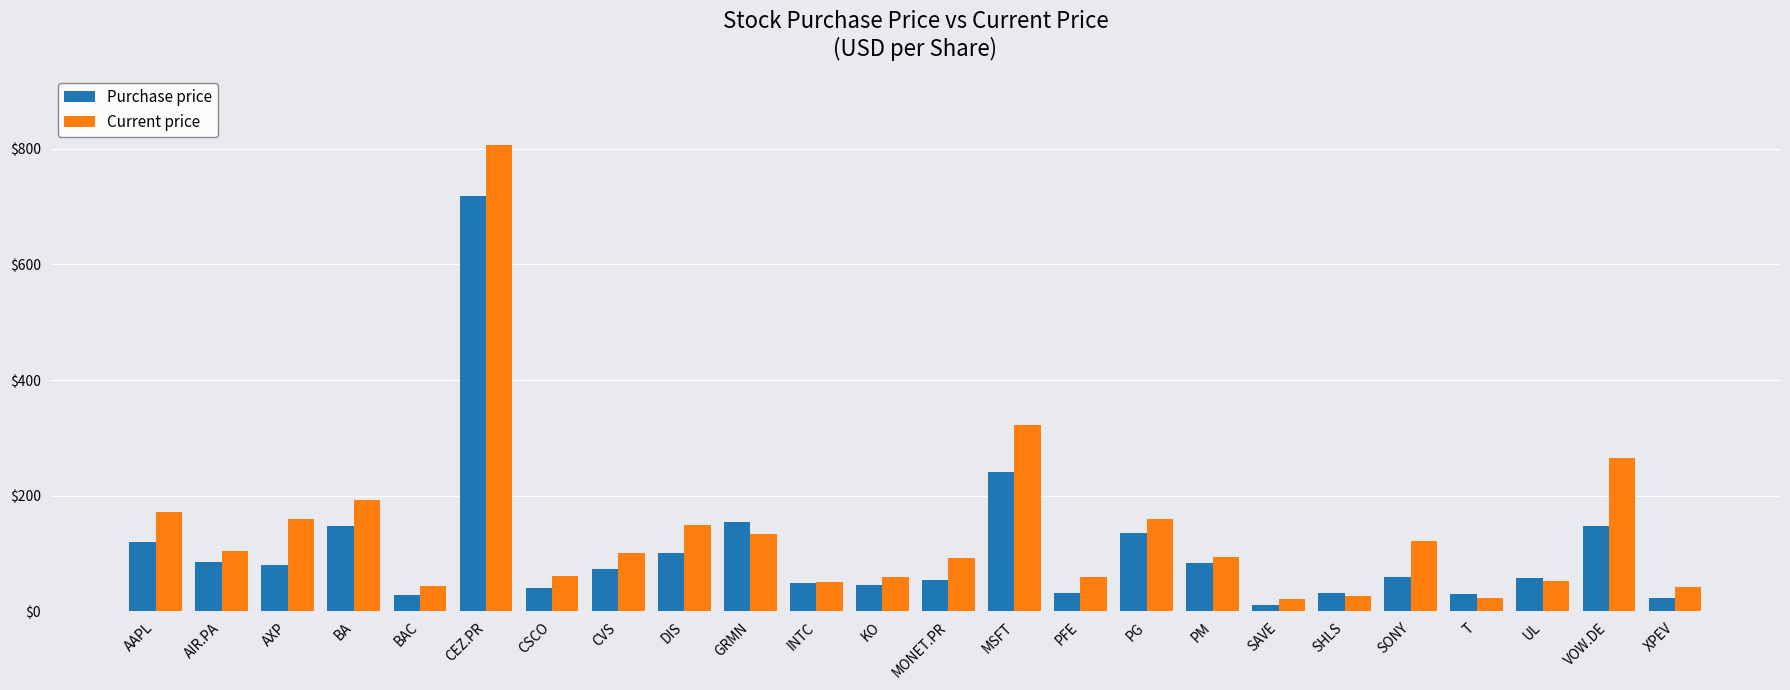

What is the greatest value displayed?

806.0